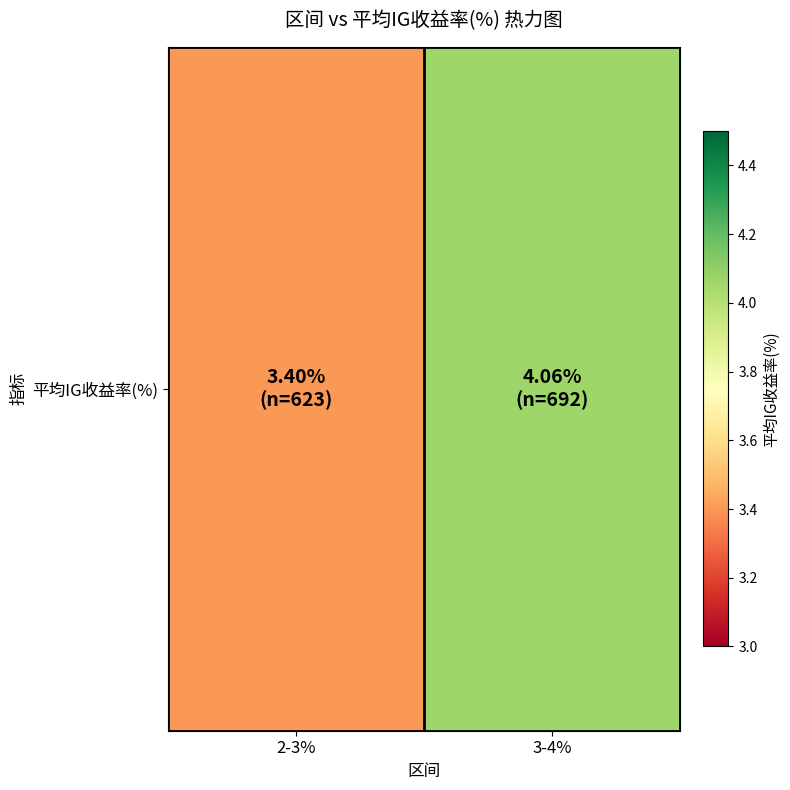

What is the ratio of the value at 3-4% to the value at 2-3%?

1.2